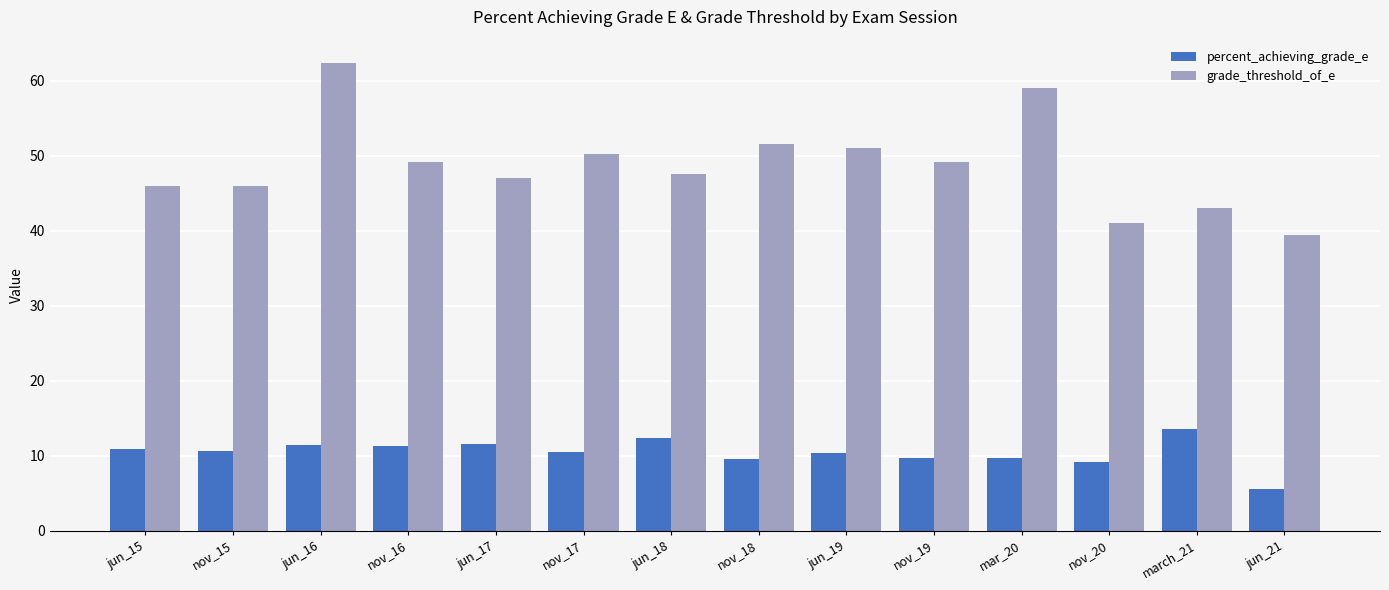

What is the maximum value for grade_threshold_of_e?

62.4